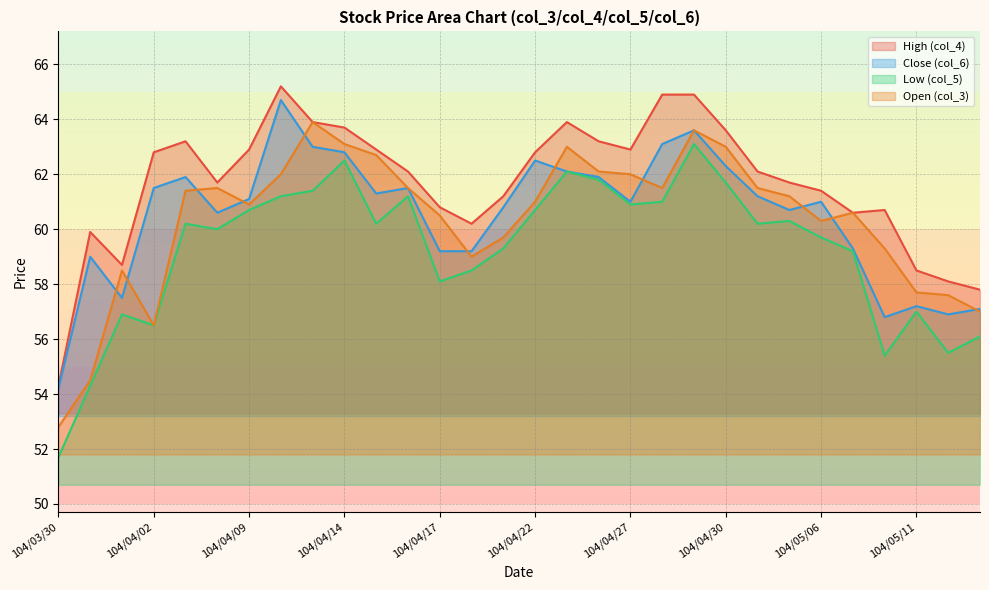

Which category has the highest value in the col_3 series?

104/04/13